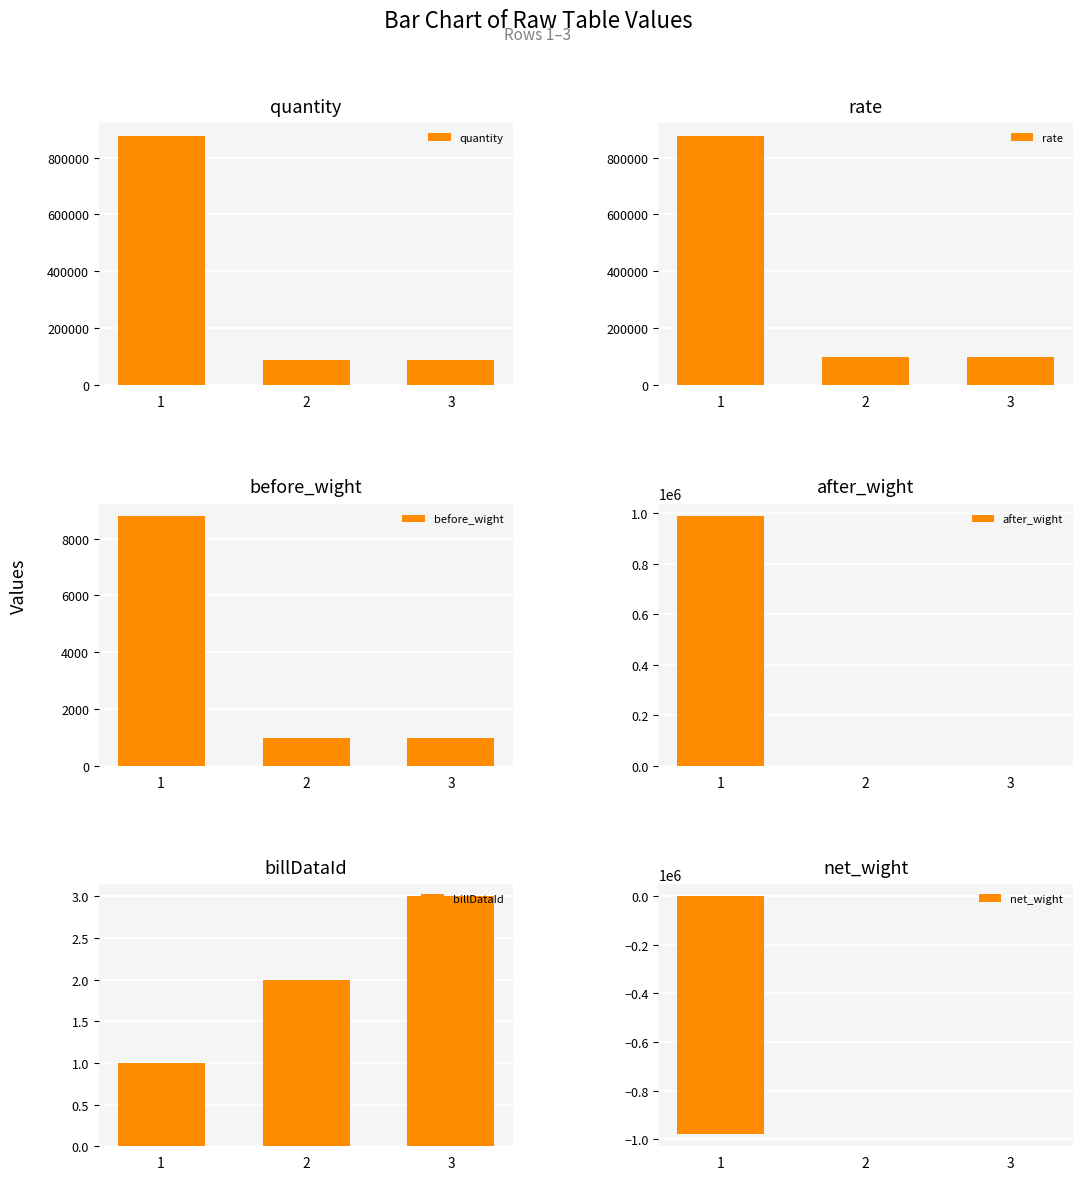

How many positive values does the net_wight series have?

2